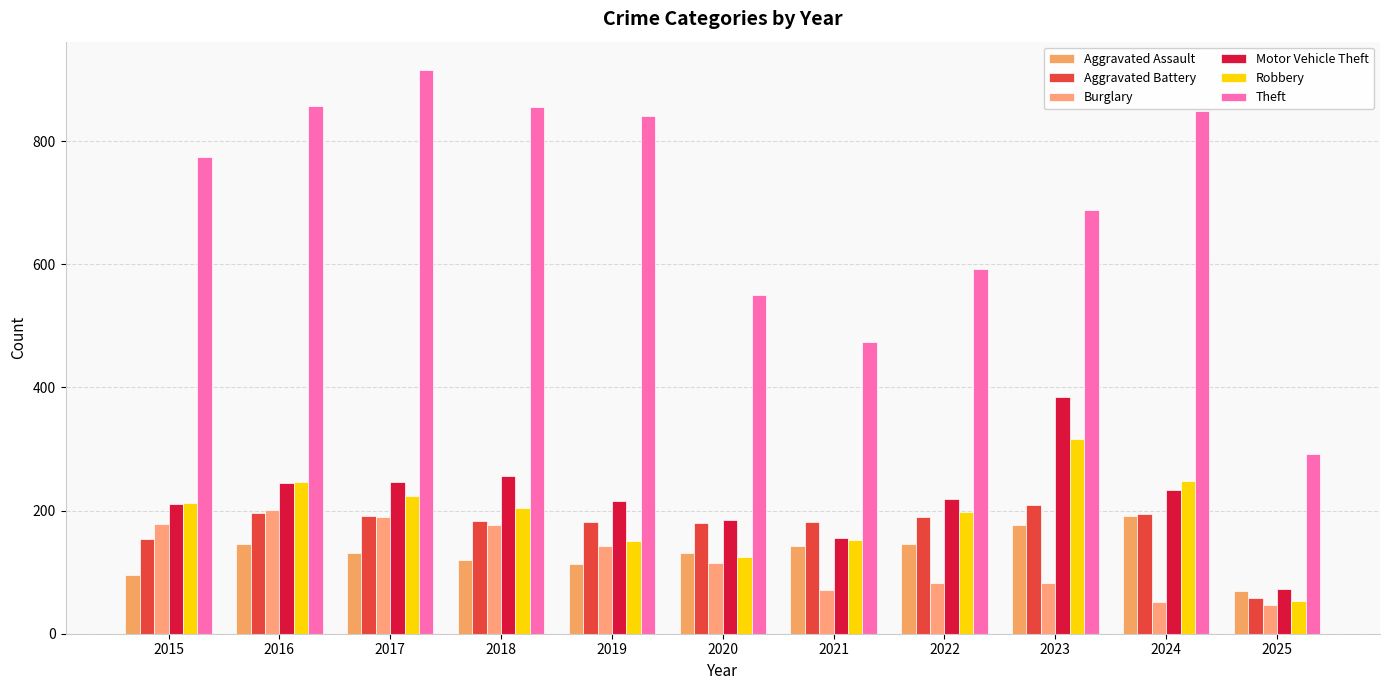

Count the number of categories in the chart.

11